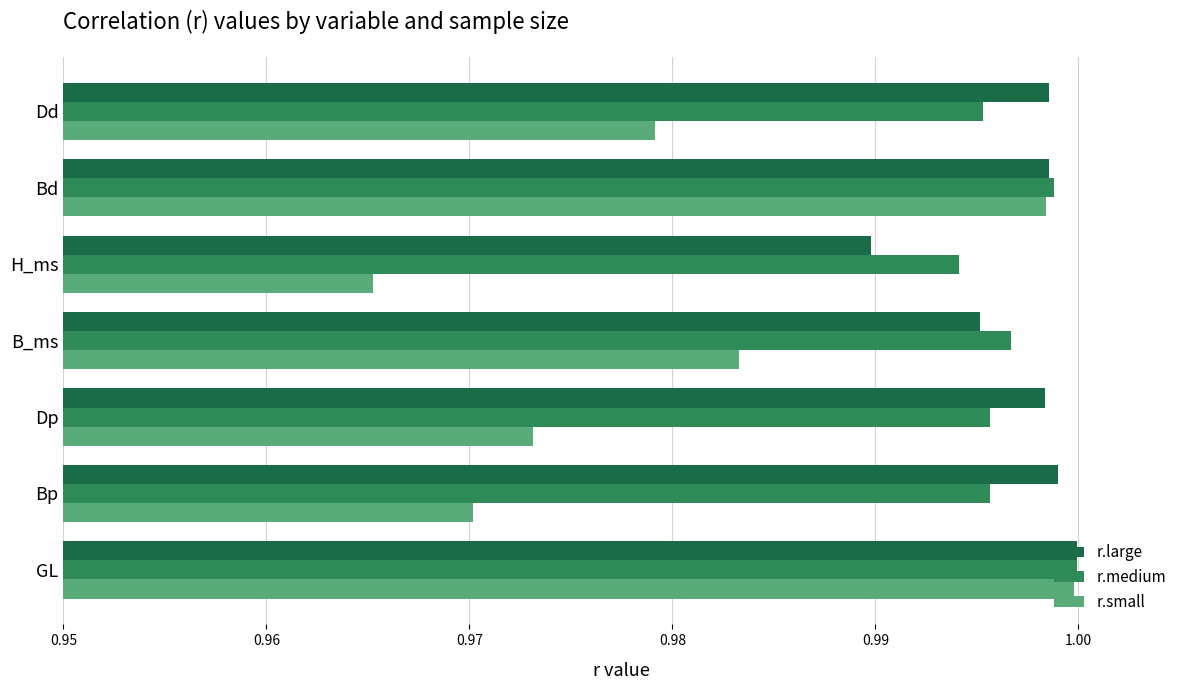

Where is r.large nearest to the value 0?

H_ms